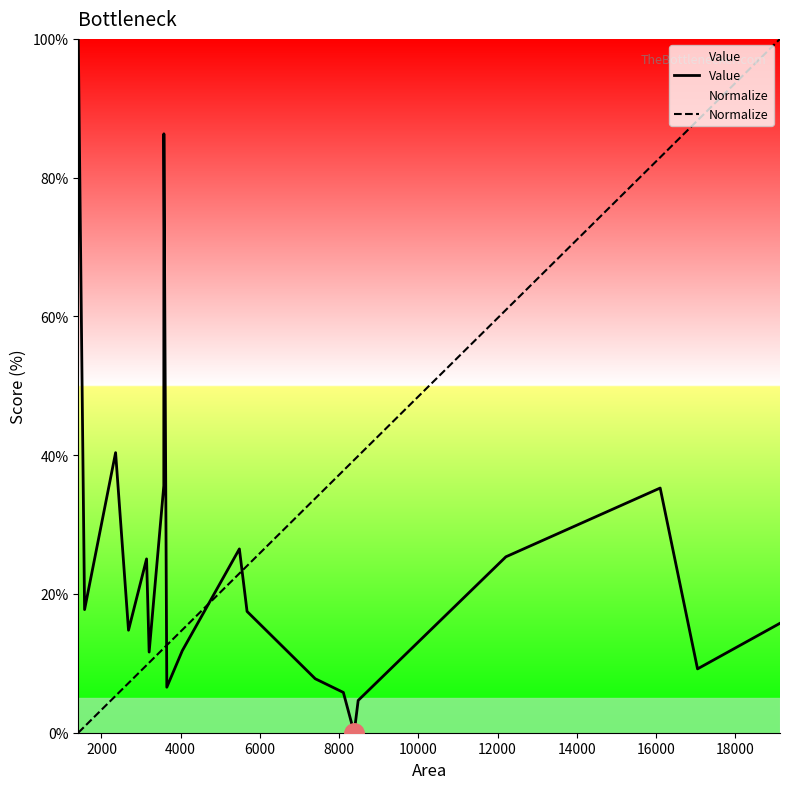

List the series in order of their overall mean, lowest first.

Value, Normalize